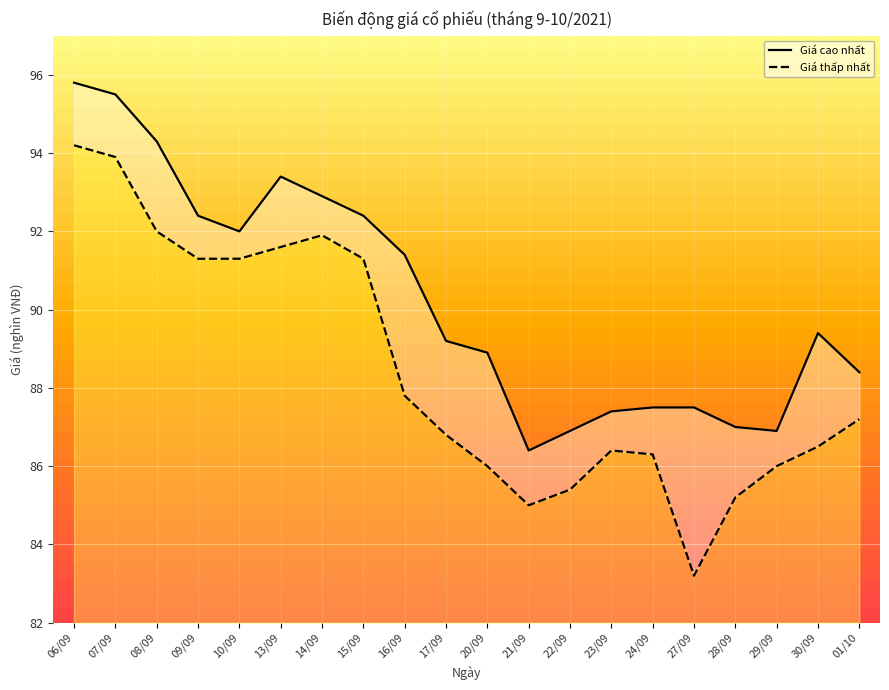

How many interior local peaks does the Giá cao nhất series have?

2